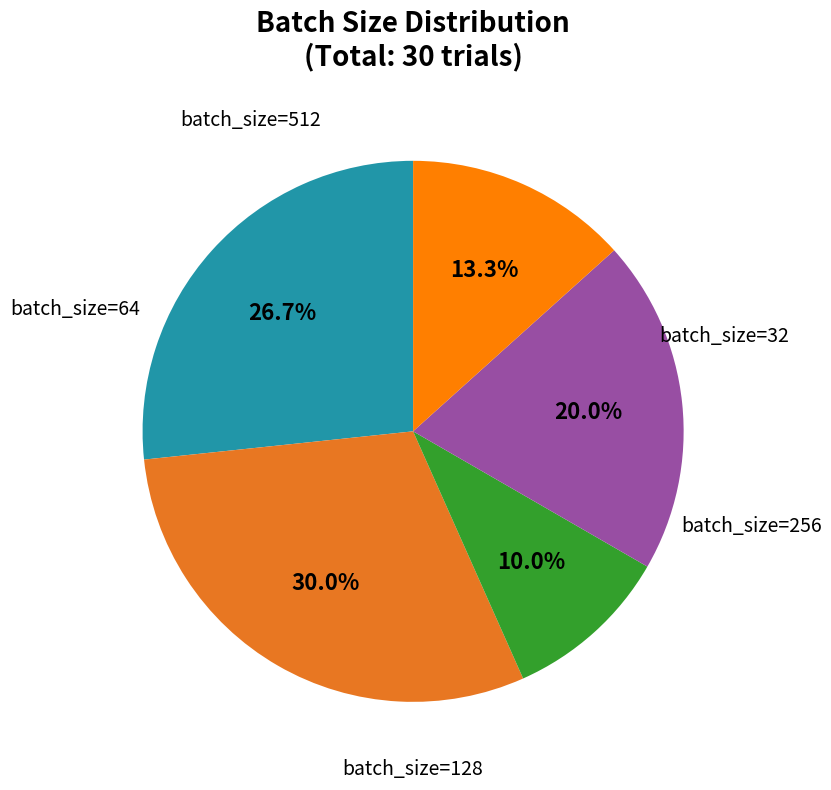

Is there a majority slice in this chart?

No